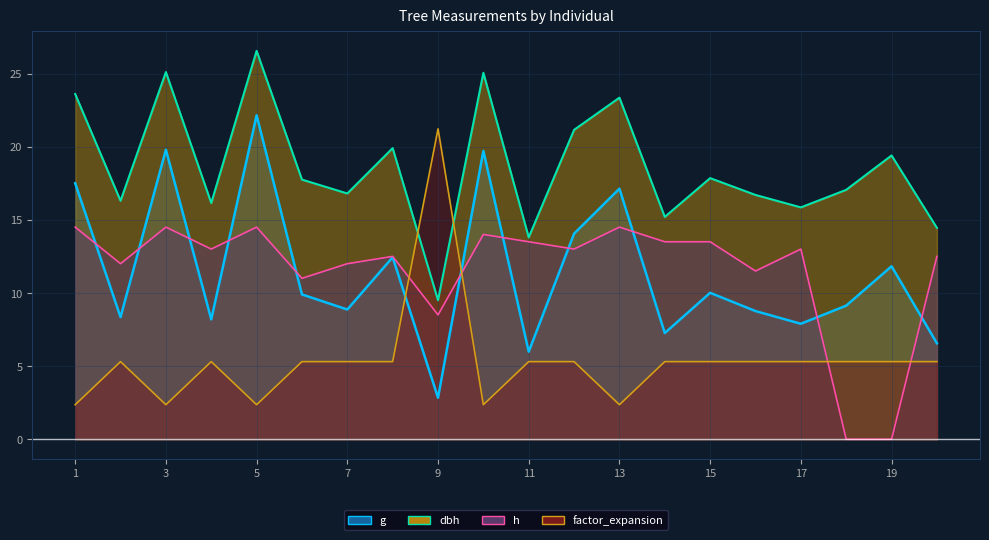

True or false: g (line) has more than 2 points higher than both neighbors.

True